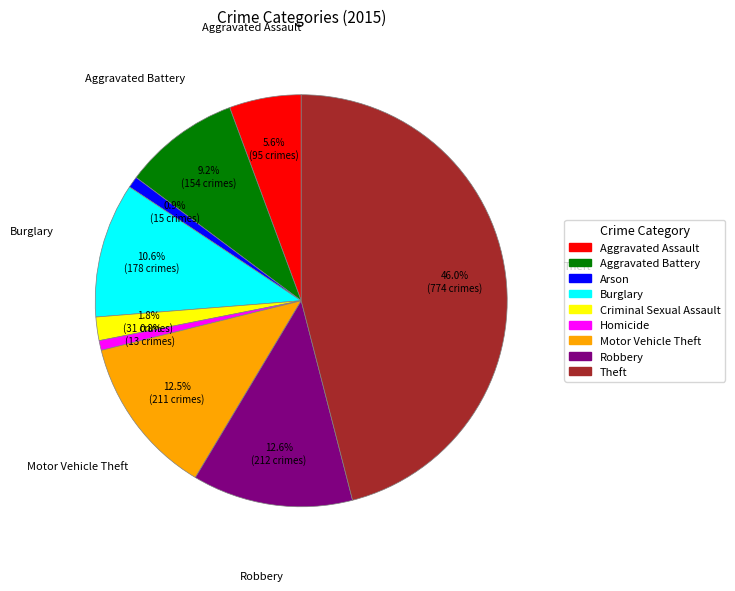

Does any single category account for the majority?

No